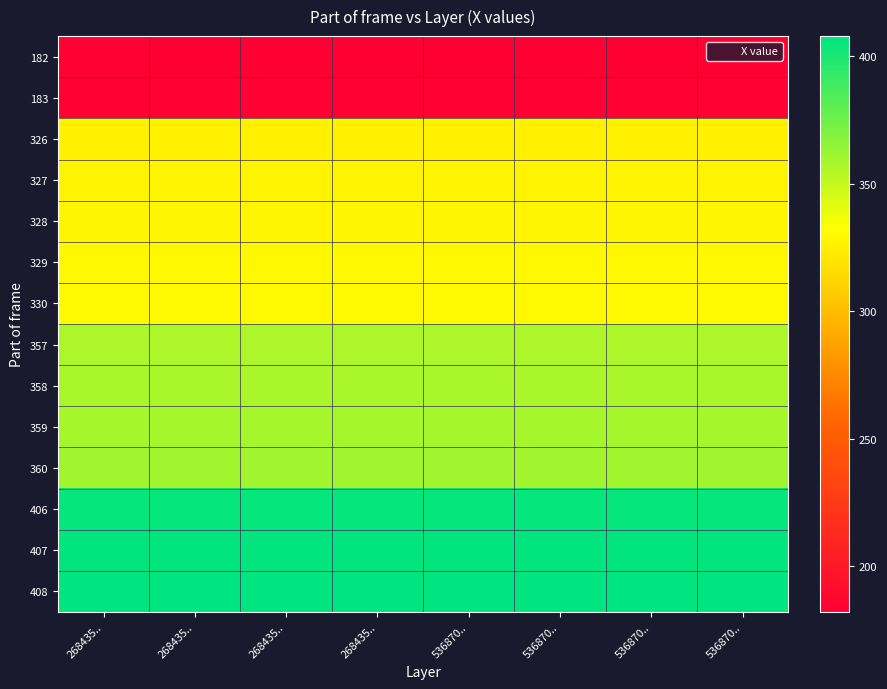

Rank the series at 536870.. from highest to lowest value.

408, 407, 406, 360, 359, 358, 357, 330, 329, 328, 327, 326, 183, 182